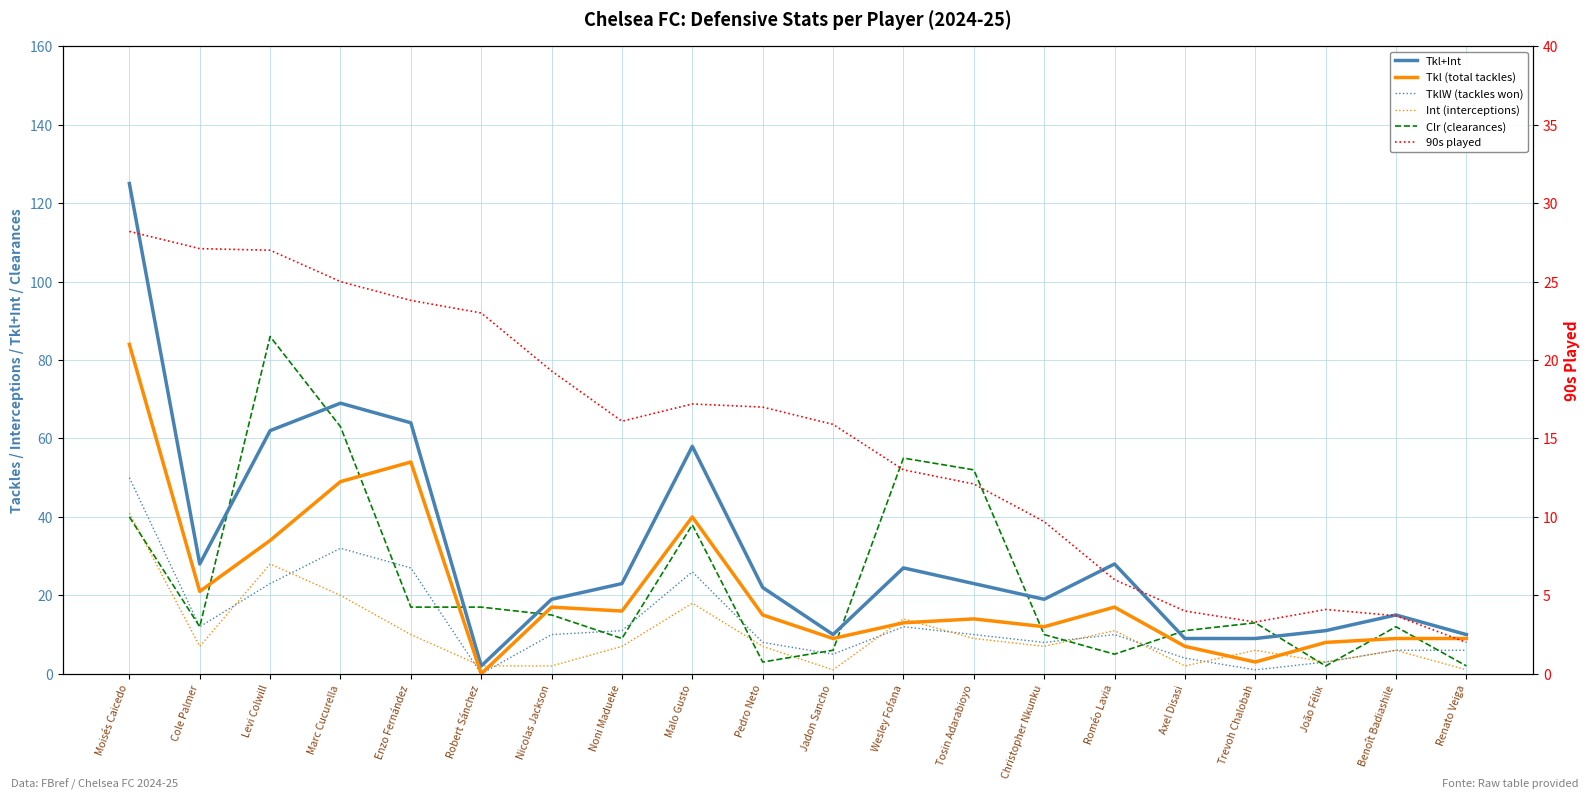

What position from the right is Cole Palmer?

19